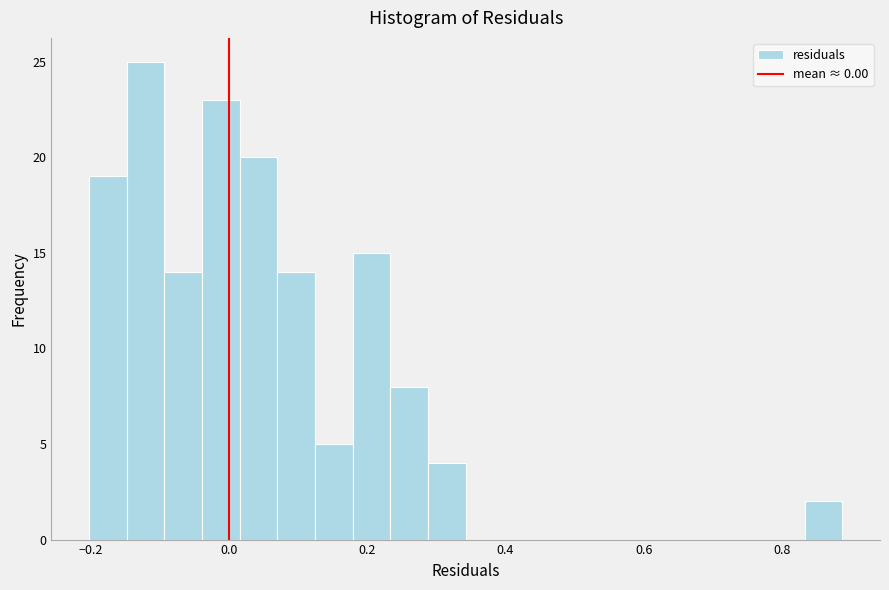

Read against the x-axis, roughly where is the centre of the tallest bar?

-0.12